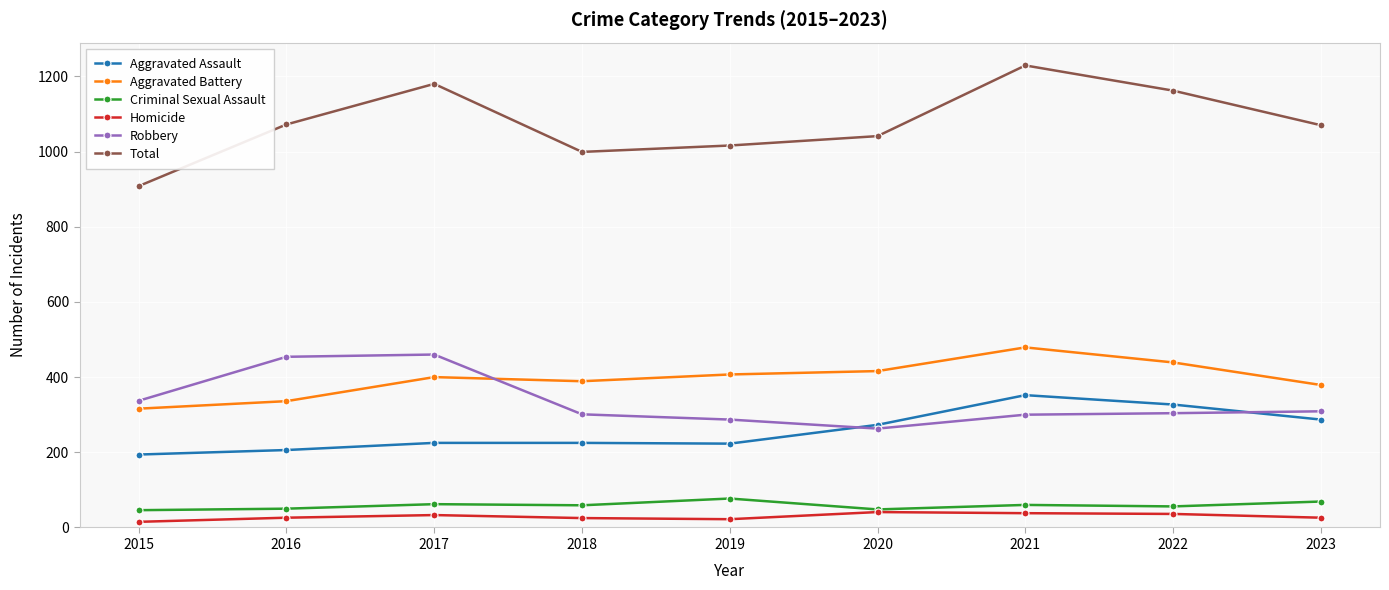

At which category does the chart reach its peak across all series?

2021